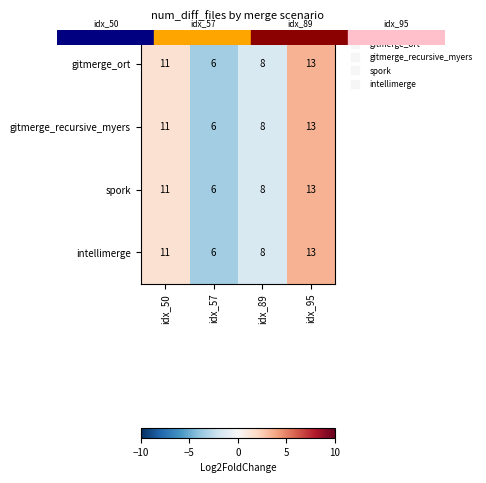

Is it true that gitmerge_recursive_myers equals 11 at idx_50?

True